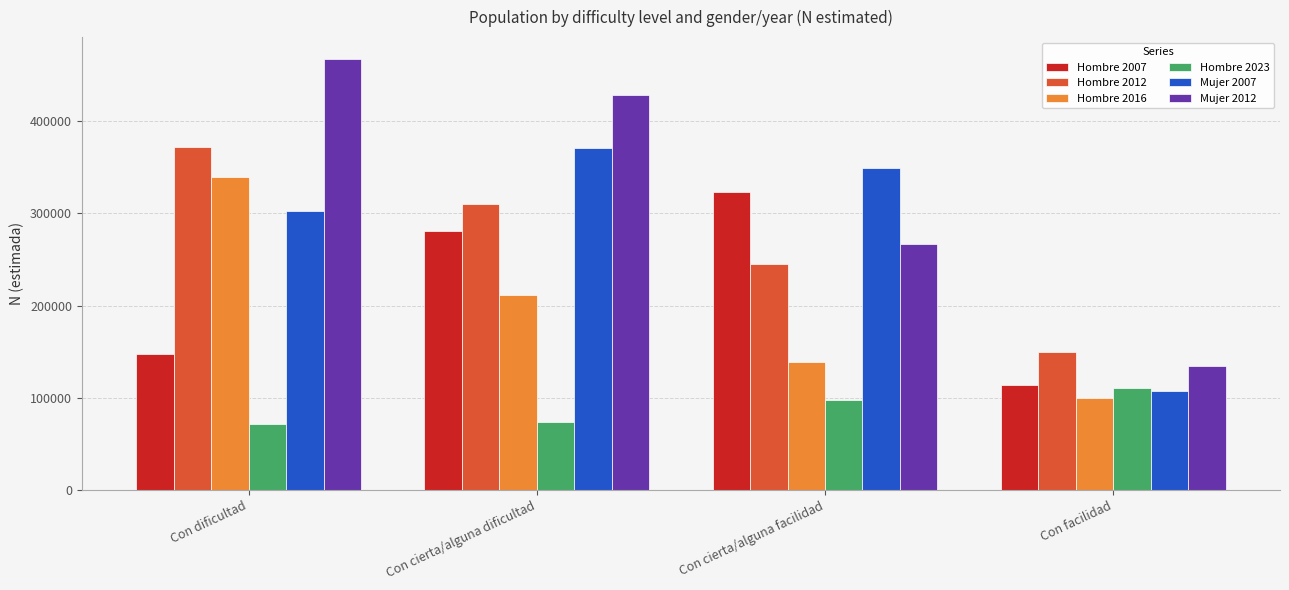

The value of Mujer 2012 at Con facilidad is 134884. True or false?

True